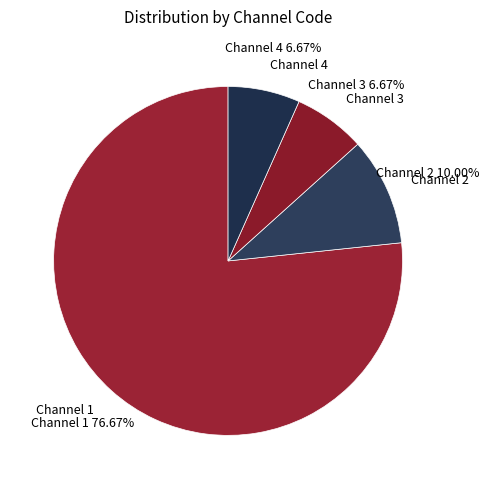

Is it true that Channel 2 is 19% of the pie?

False